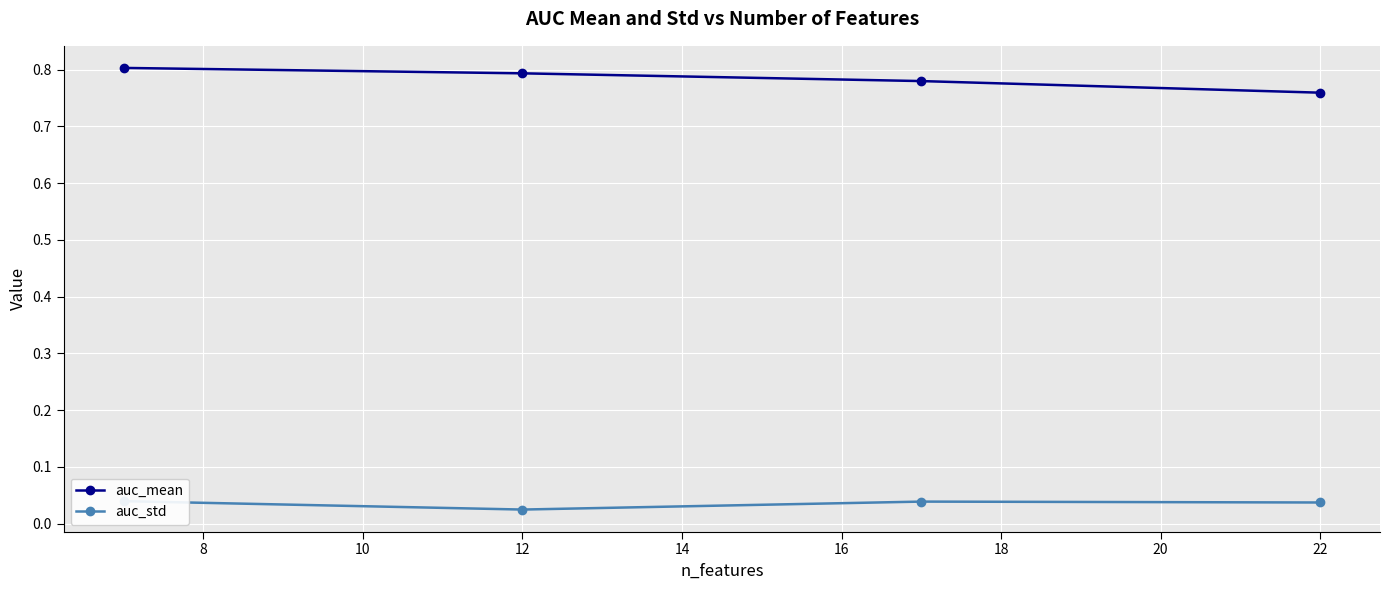

The value of auc_mean at 12 is 0.8. True or false?

True